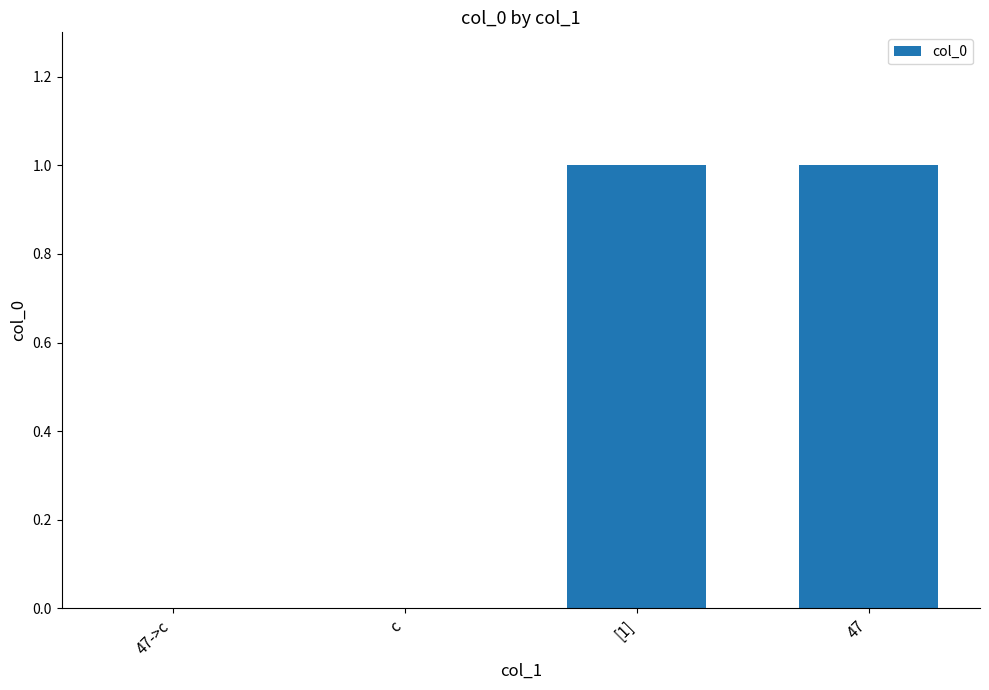

The value at 47 is 1. True or false?

True